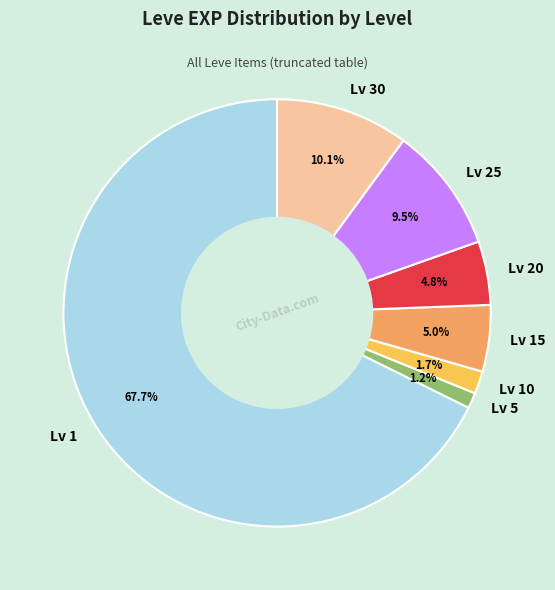

What portion of the pie excludes Lv 5?

98.8%